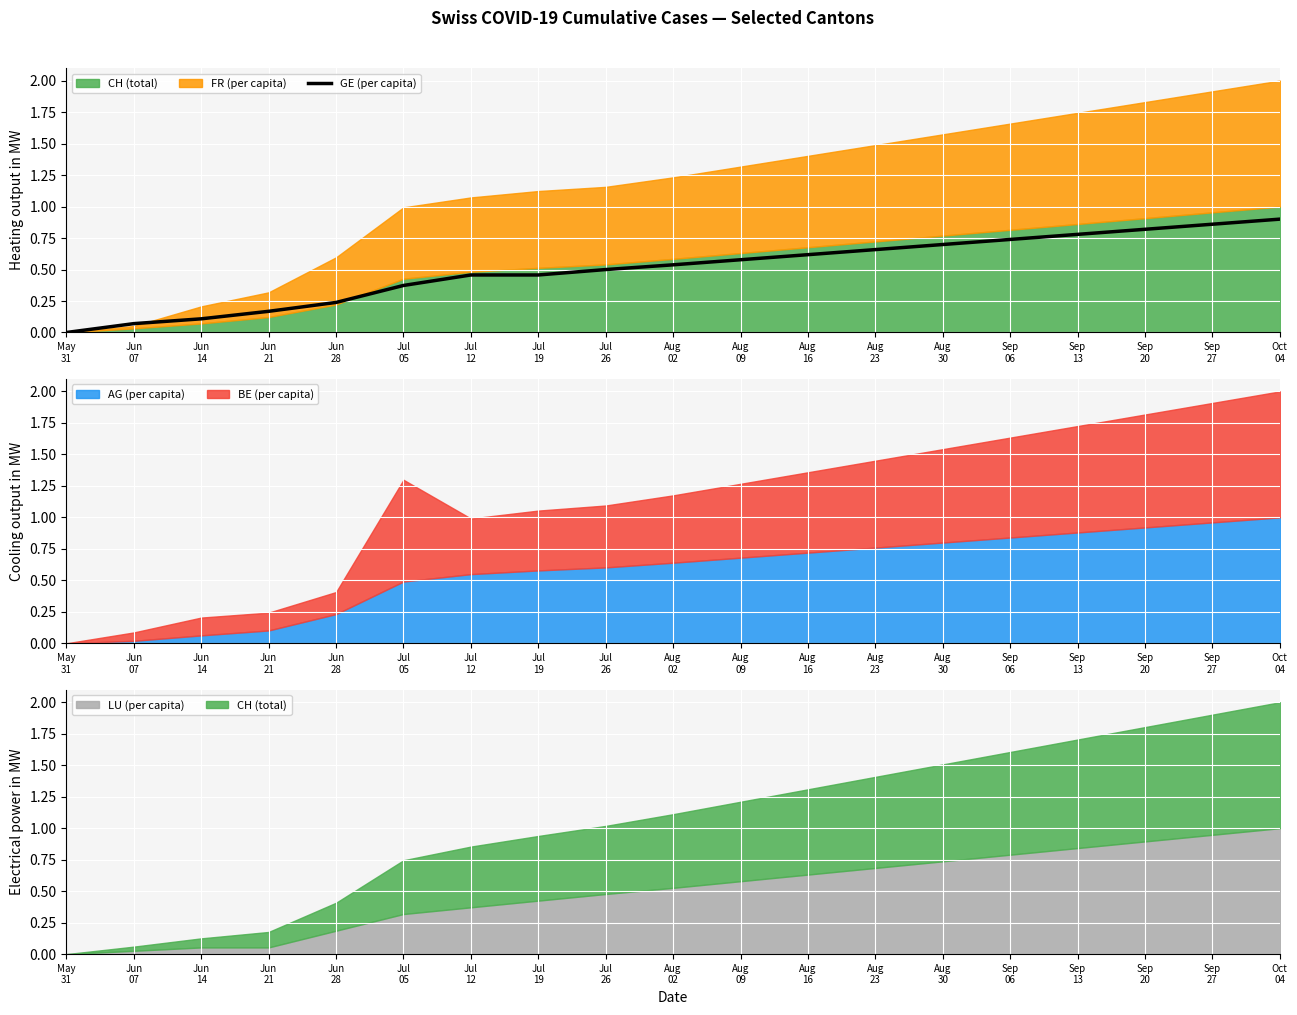

What is the change in value from Jul
05 to Aug
16?

+0.2